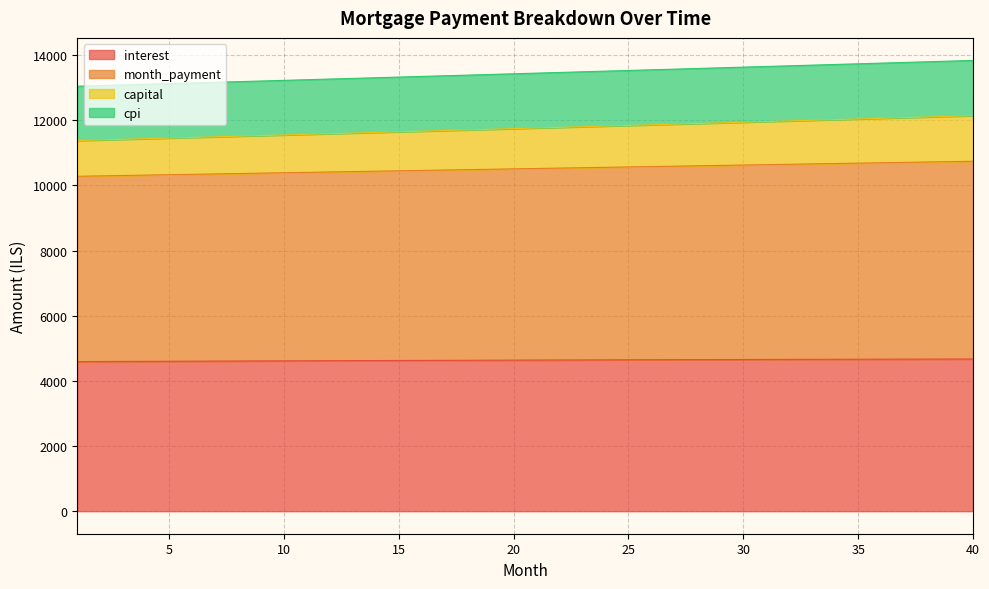

What is the highest value of the interest series?

4670.6